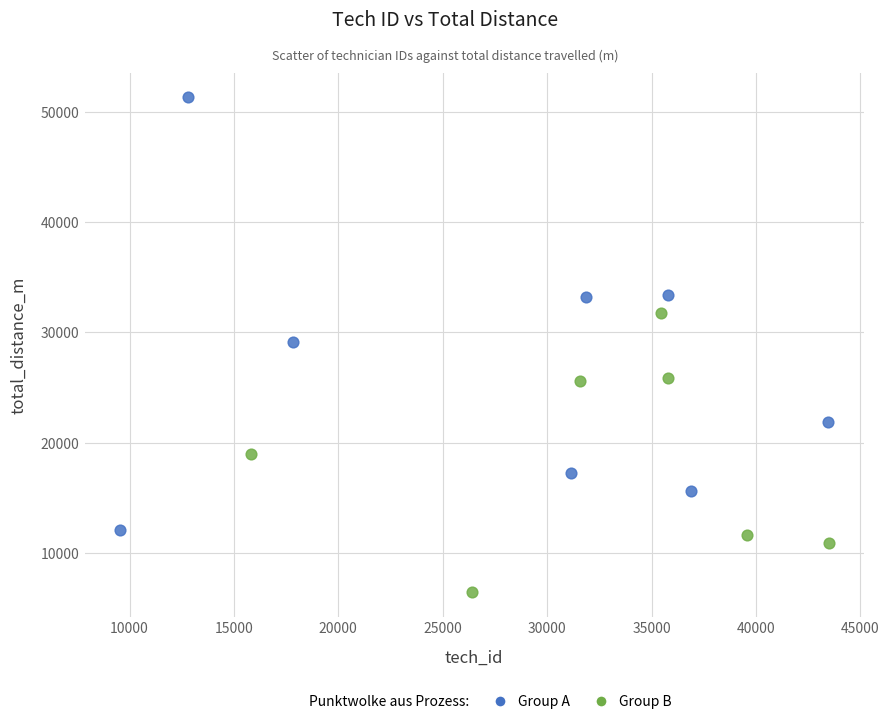

Which series reaches the minimum Y coordinate?

Group B